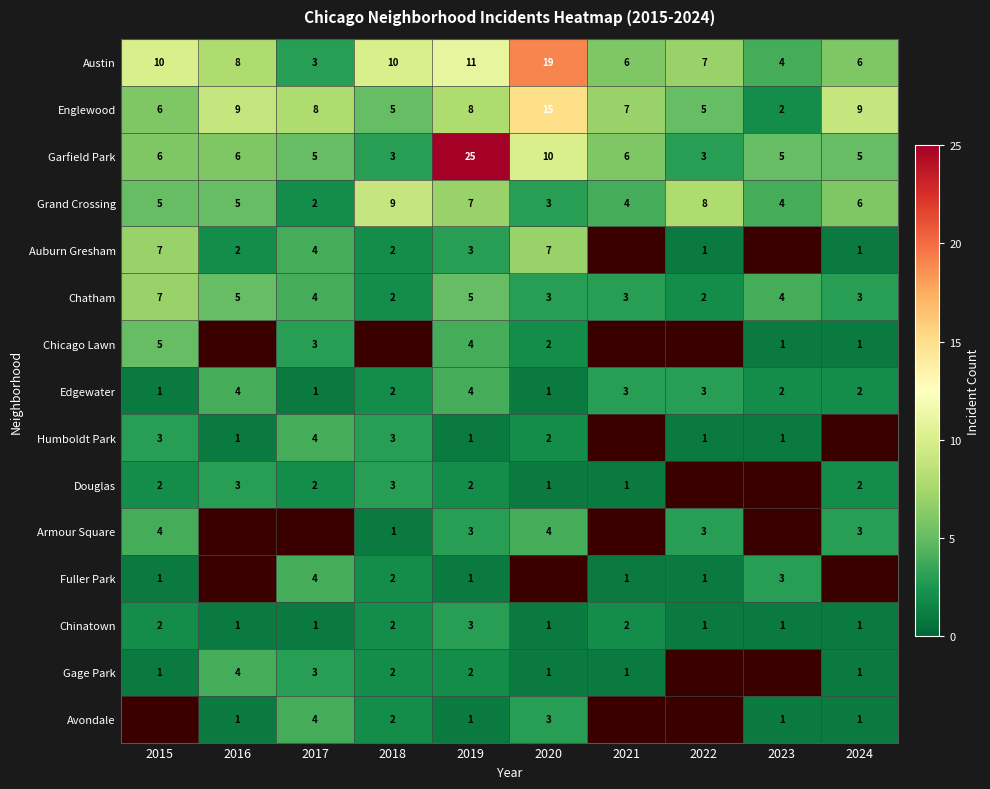

What is the difference between the highest and lowest values at 2019?

24